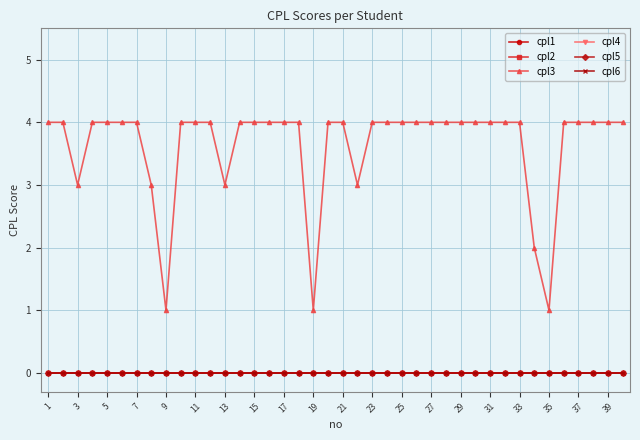

Is this an area chart (filled region under the line)?

No